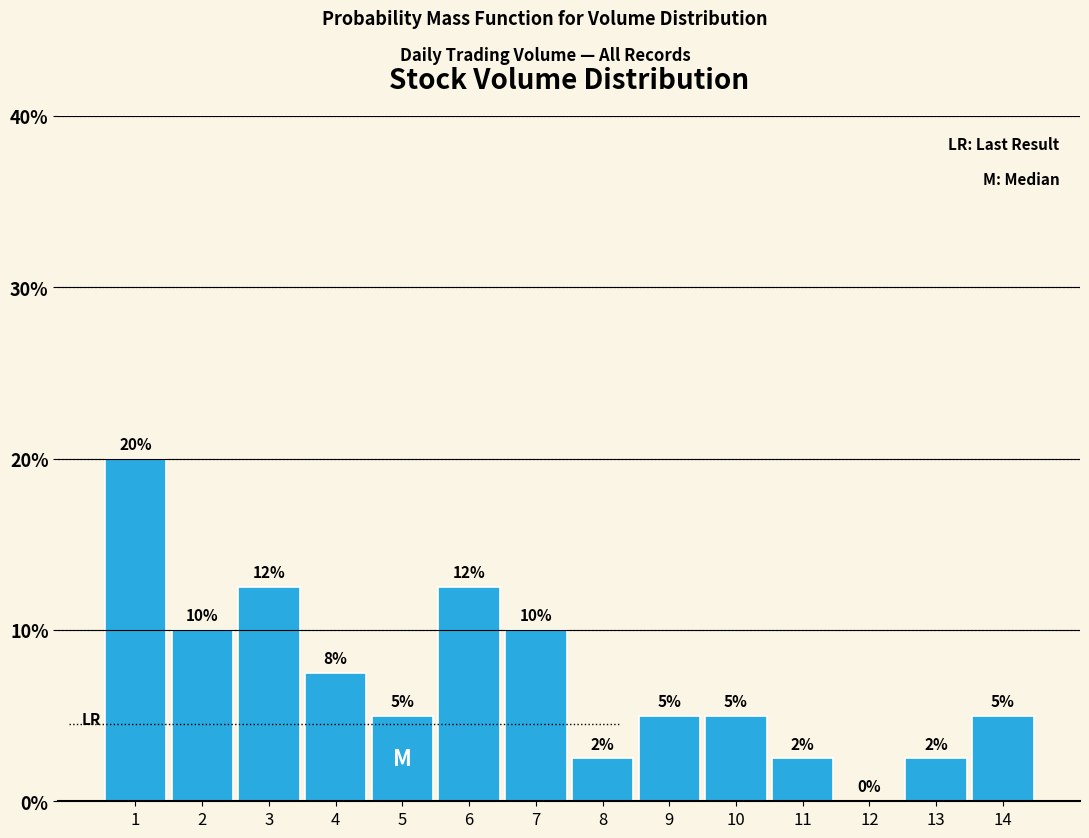

What is the greatest value displayed?

20.0